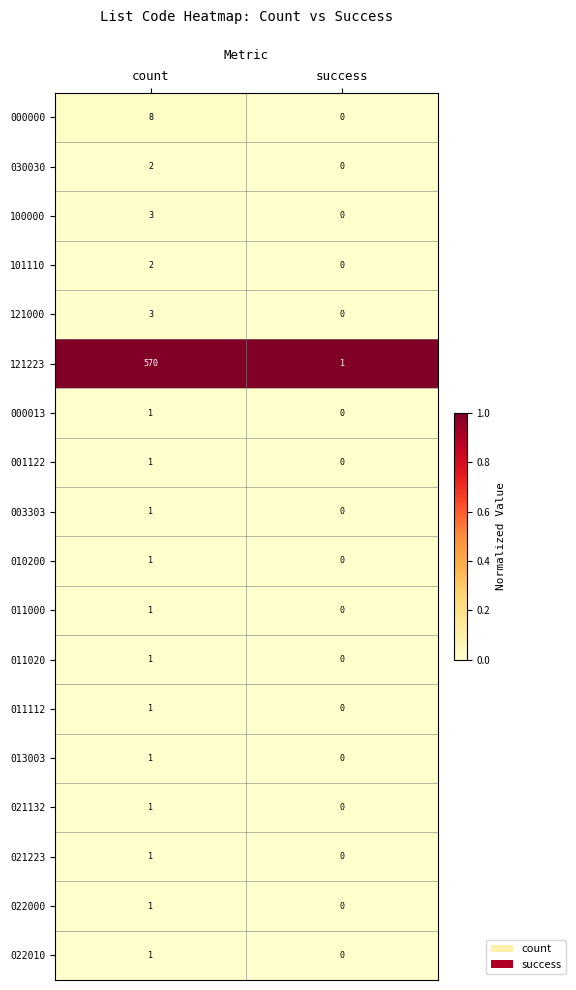

How many categories are shown in the chart?

2